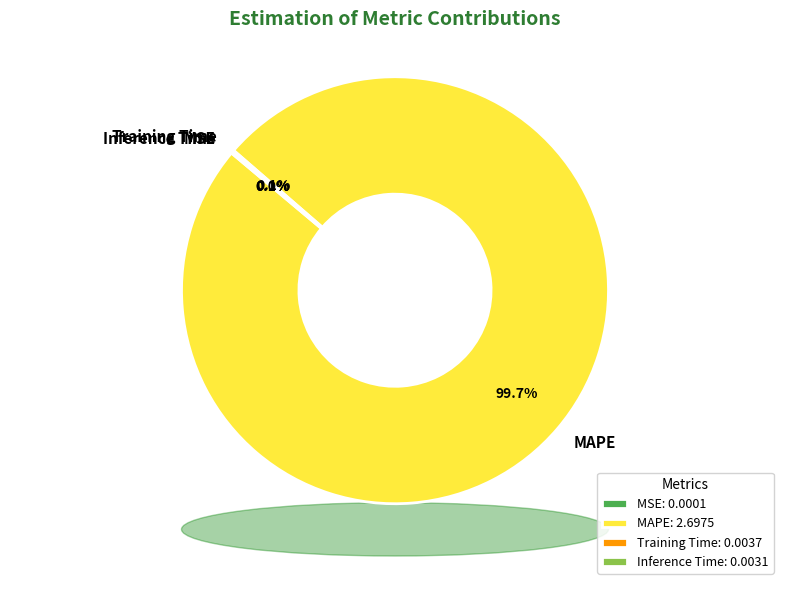

What is the change in value from MAPE to Training Time?

-2.7